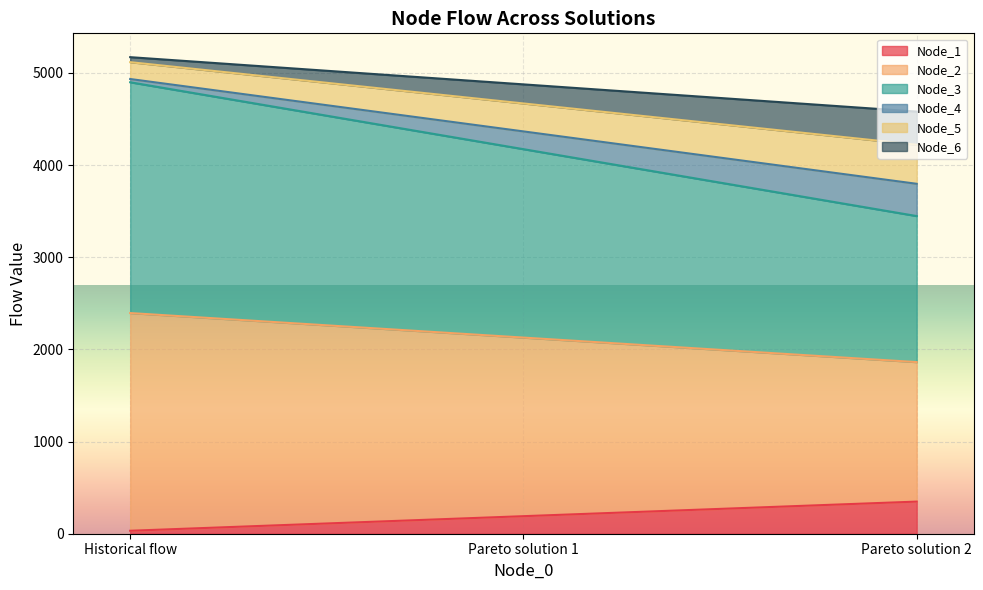

At which label does Node_1 reach its minimum?

Historical flow